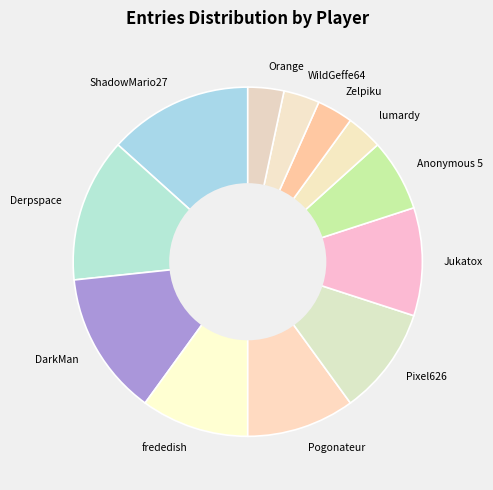

Approximately how many times larger is the value at Pixel626 compared to WildGeffe64?

3.0